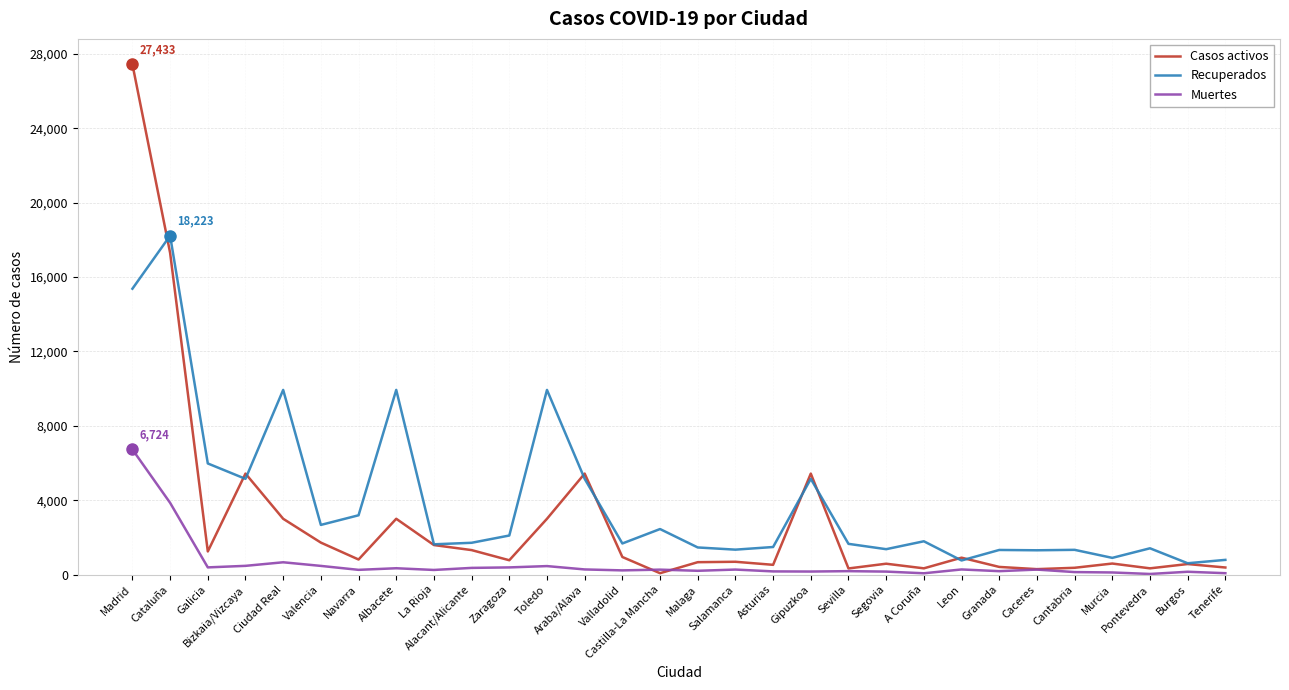

Which series ends up on top after the final intersection of Casos activos and Muertes?

Casos activos